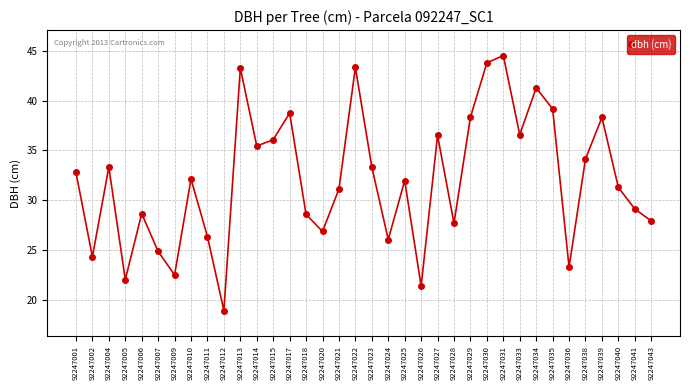

How many lines are shown in the chart?

1